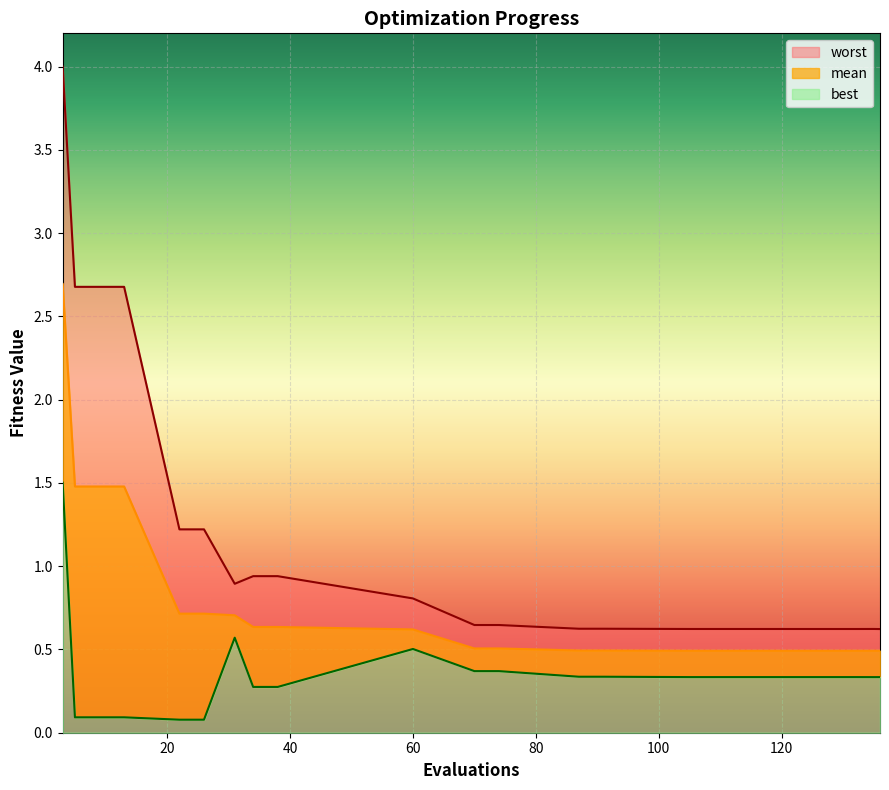

The worst series shows 0.6 at 74. True or false?

True